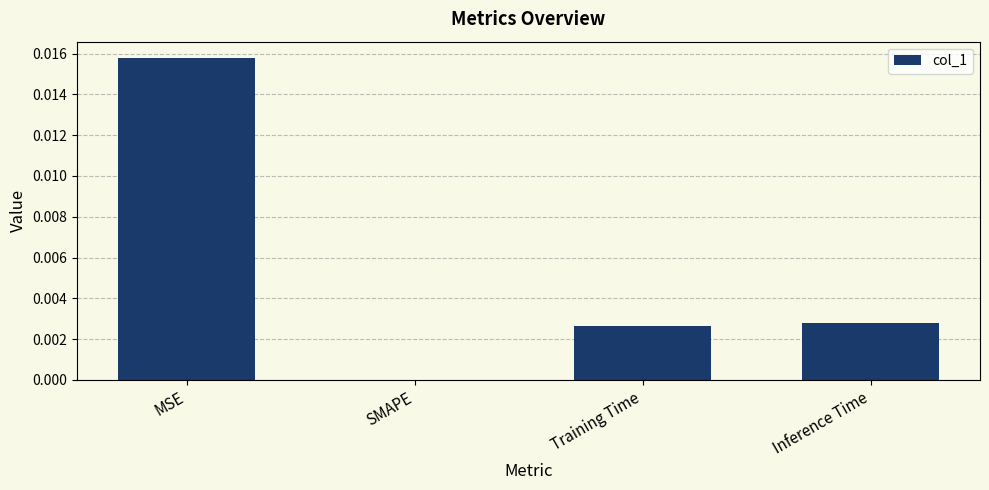

The chart shows a value of 0.0 at MSE. True or false?

True